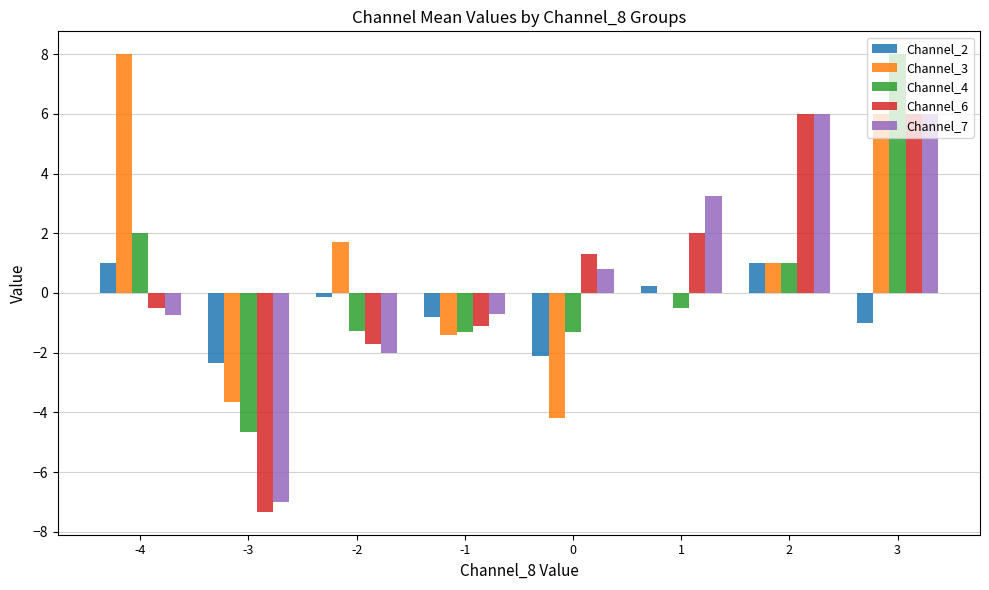

Which series changed the most between -3 and 1?

Channel_7